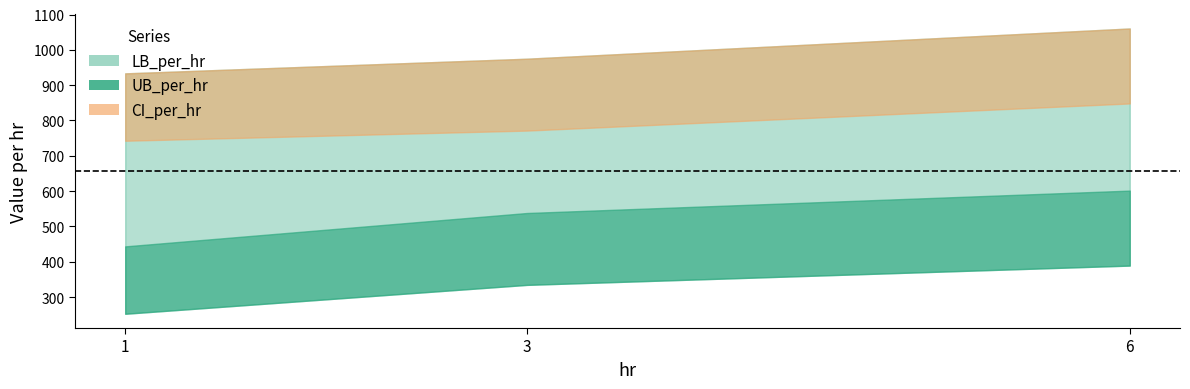

Which category has the lowest value across all series?

1